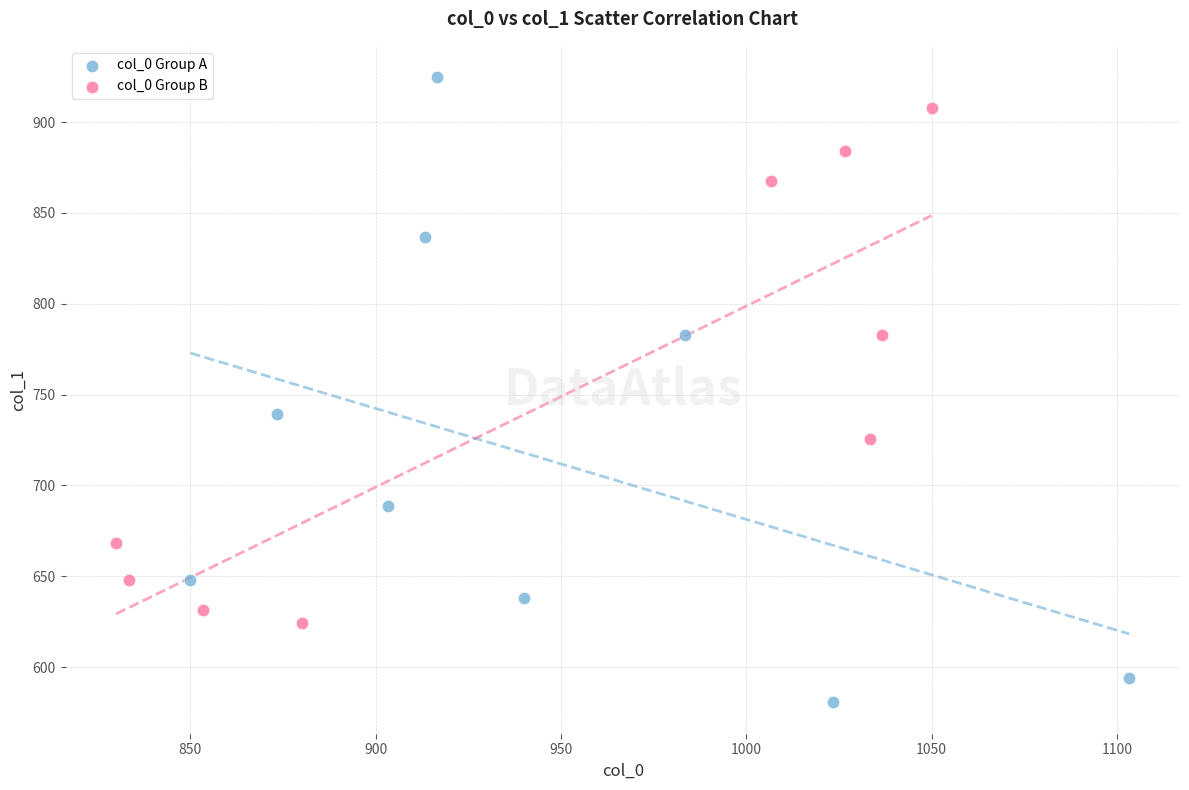

Which series contains the lowest Y value?

col_0 Group A